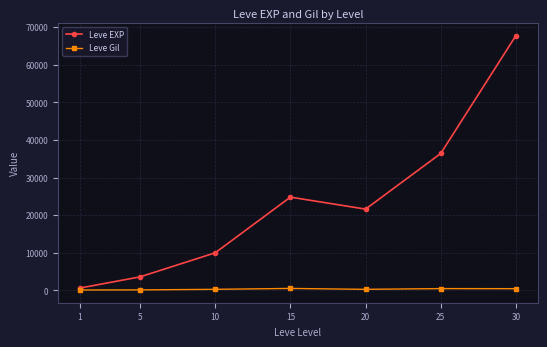

Does the chart have visible grid lines?

Yes